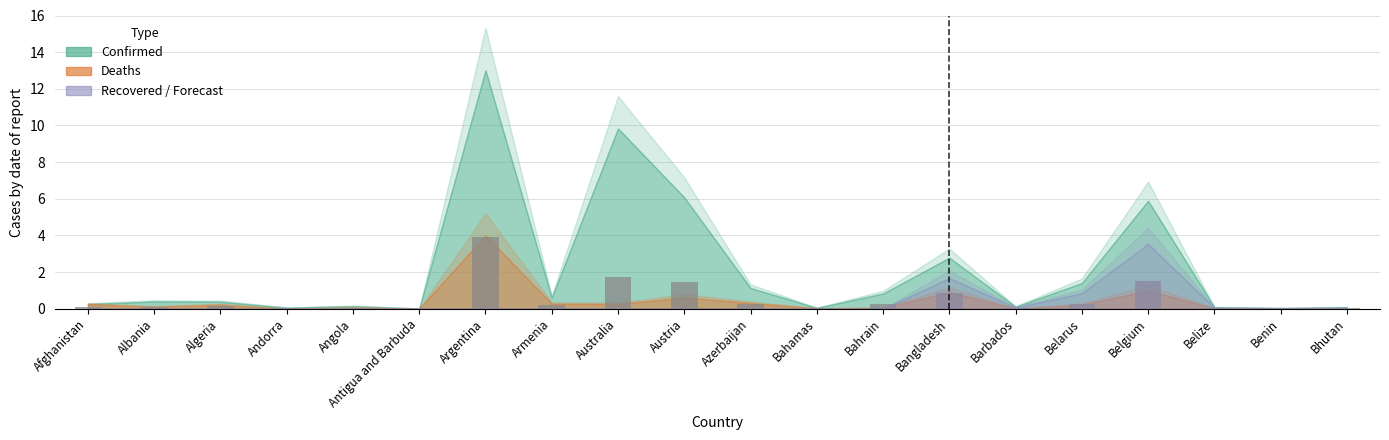

How many distinct data groups are displayed?

1